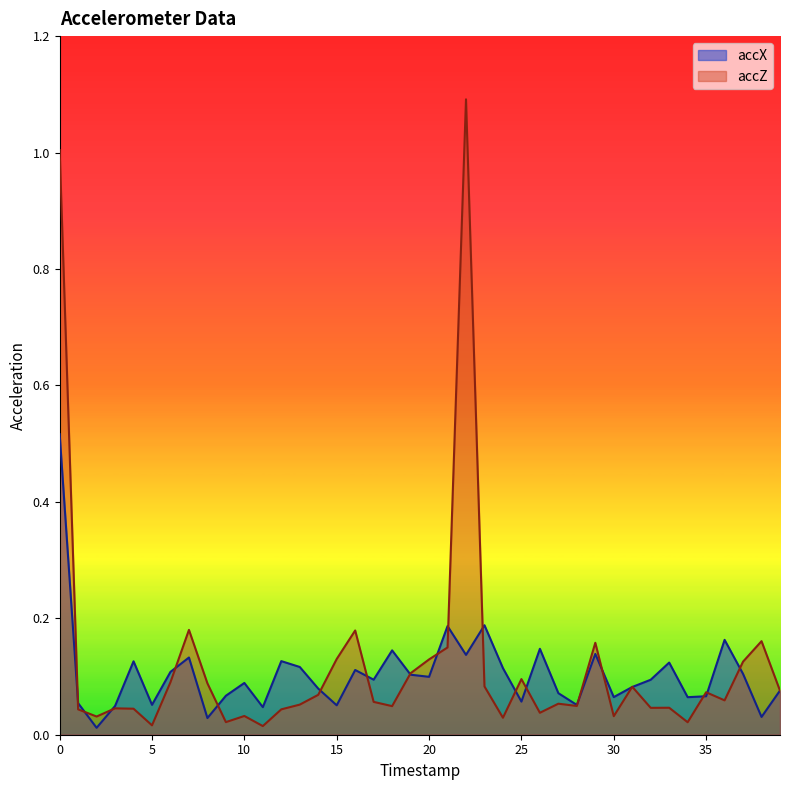

Where is the first local maximum for accX?

4